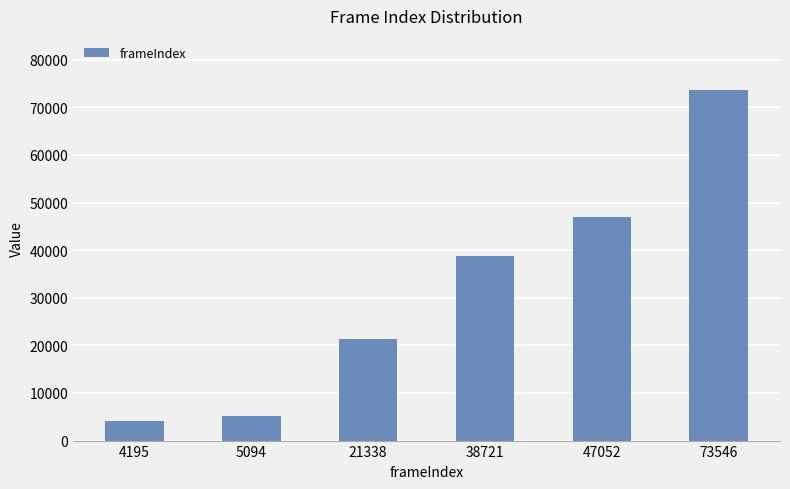

What is the sum of the values at 4195 and 47052?

51247